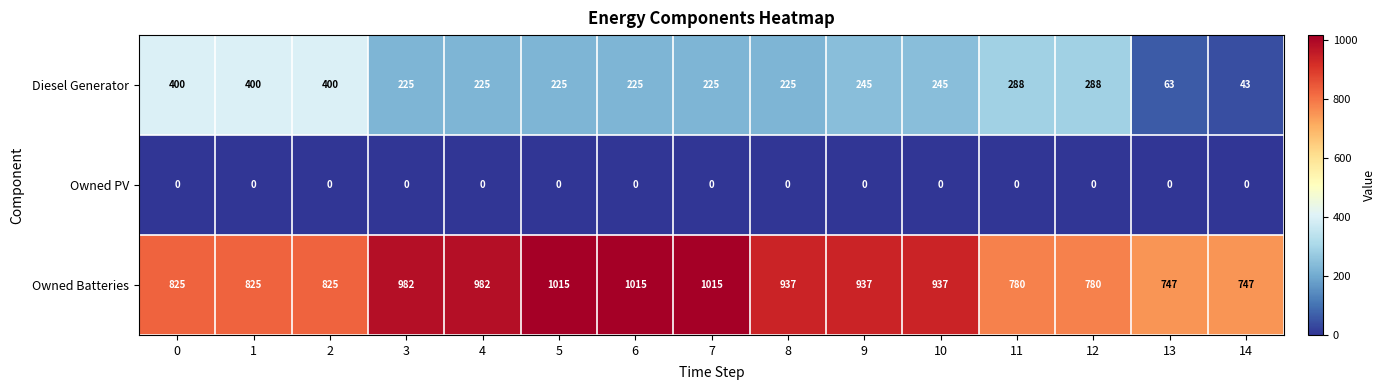

At 5, list the series in order from smallest to largest.

Owned PV, Diesel Generator, Owned Batteries